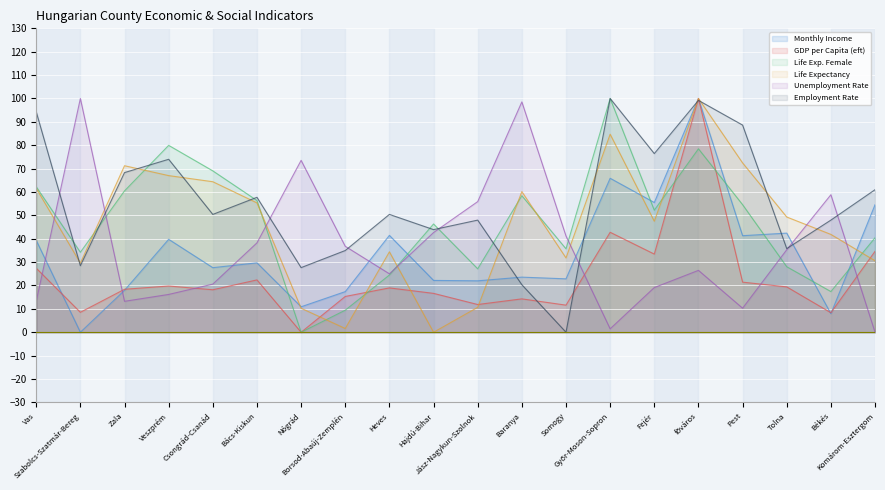

True or false: life_exp_female has more than 2 interior local peaks.

True